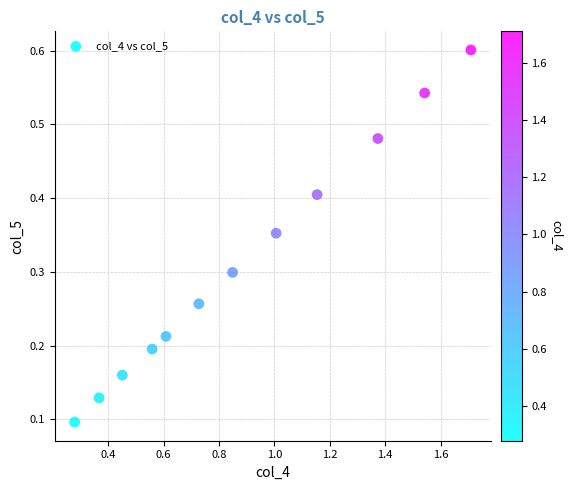

What is the average X value?

0.9